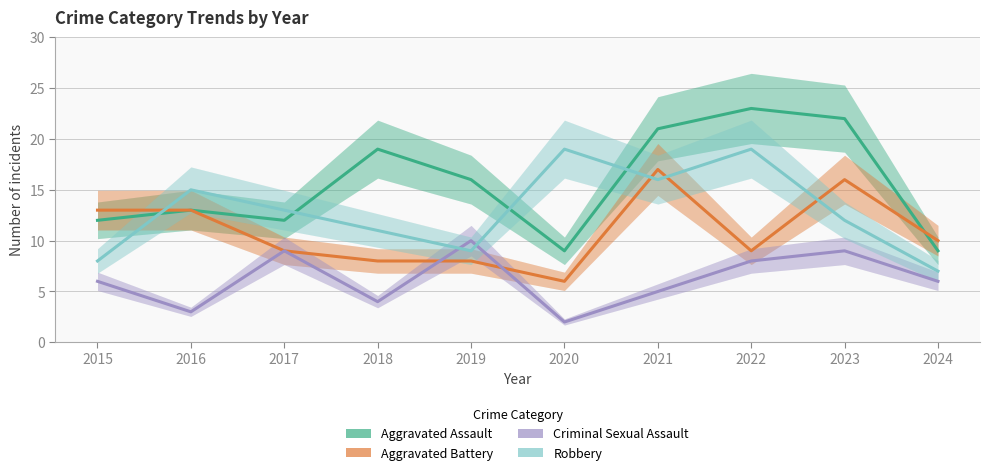

Reading left to right, transcribe all the data shown in this chart.

Aggravated Assault: 12	13	12	19	16	9	21	23	22	9
Aggravated Battery: 13	13	9	8	8	6	17	9	16	10
Criminal Sexual Assault: 6	3	9	4	10	2	5	8	9	6
Robbery: 8	15	13	11	9	19	16	19	12	7